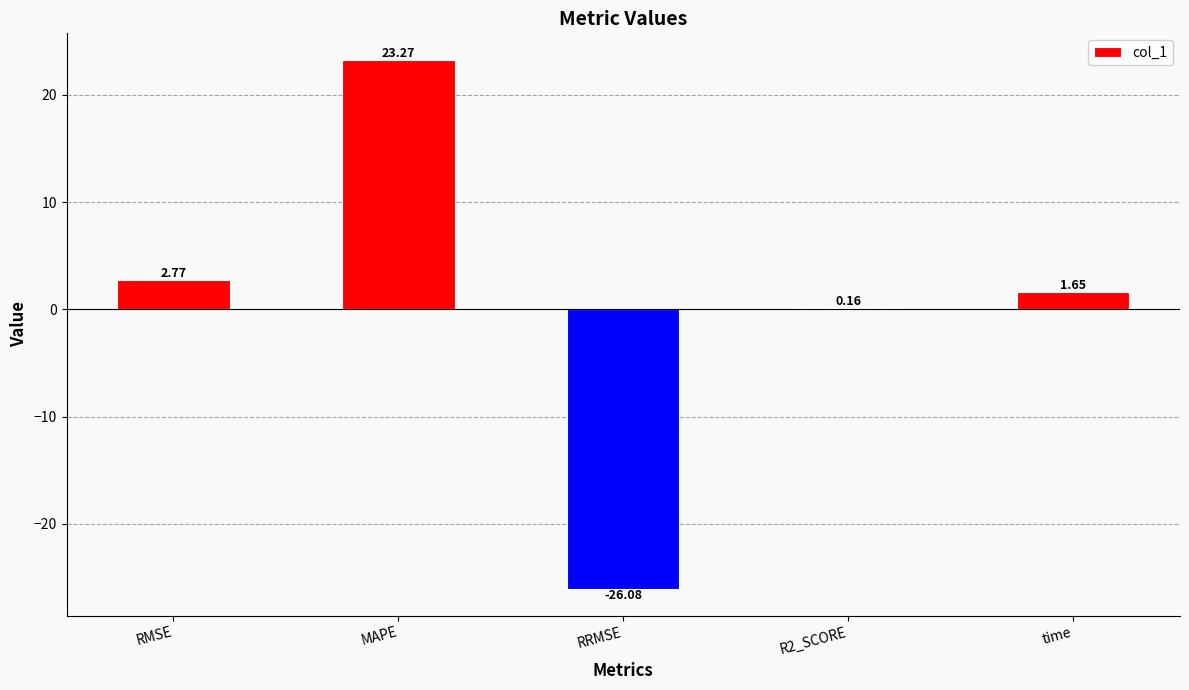

What is the sum of the values at RRMSE and R2_SCORE?

-25.9